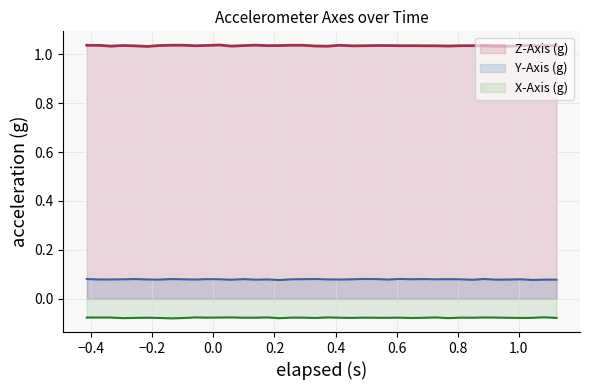

True or false: Y-Axis (g) and X-Axis (g) intersect in this chart.

False